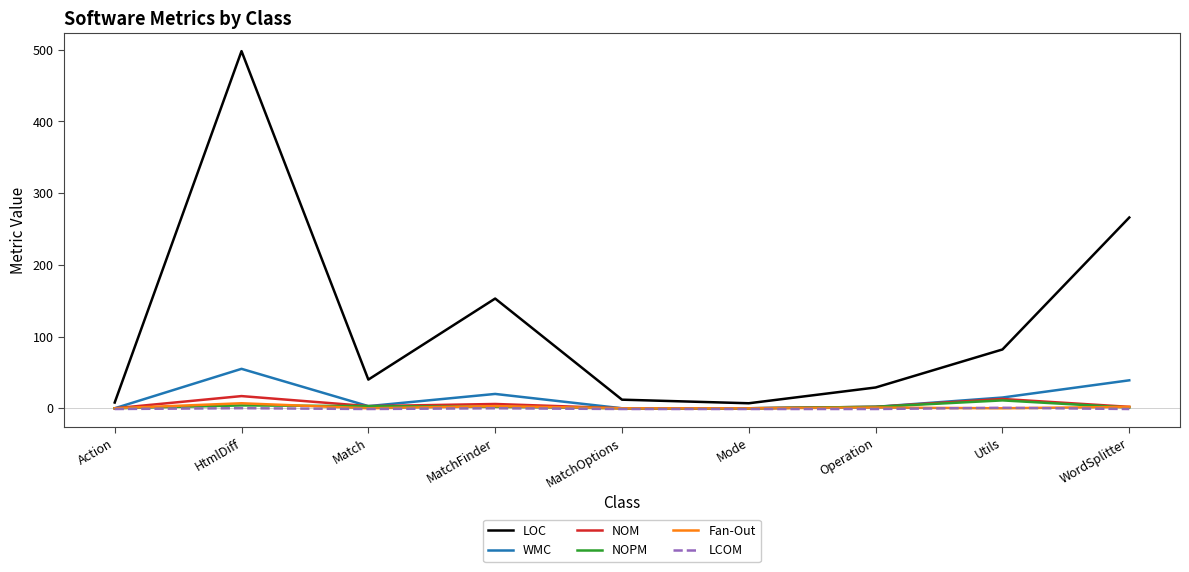

Is it true that LOC equals 324.8 at HtmlDiff?

False